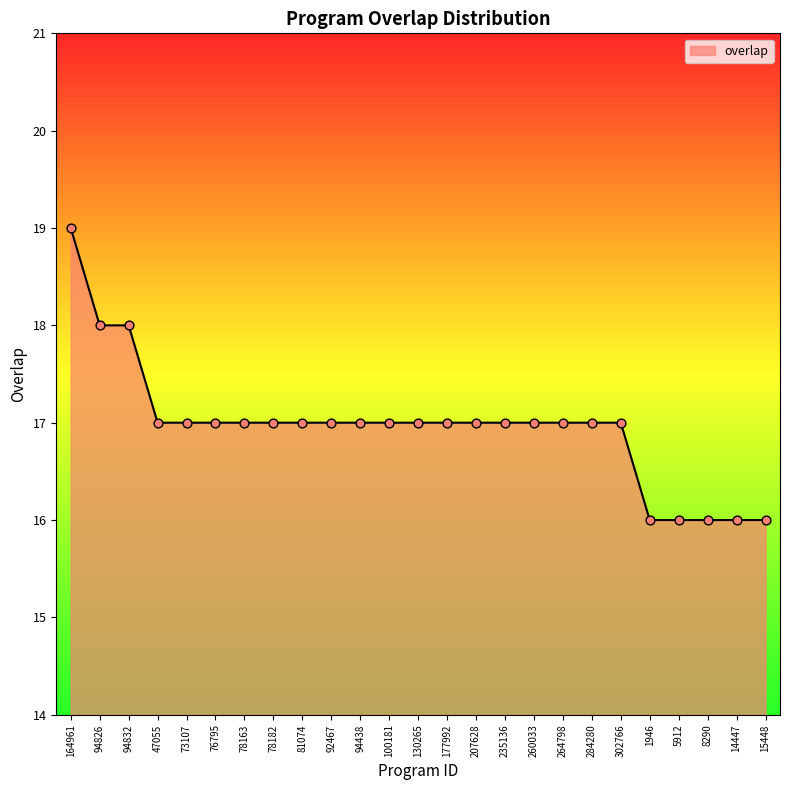

Between 264798 and 94832, which is larger?

94832